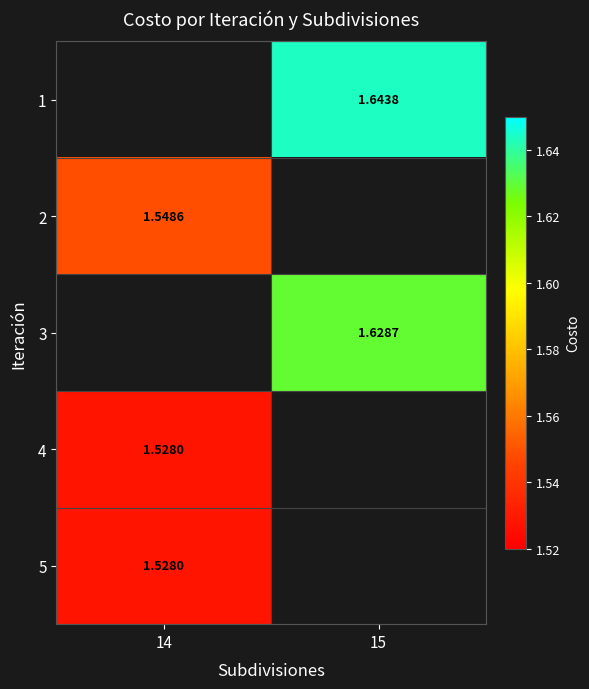

What is the approximate value of 1 at 15?

1.6